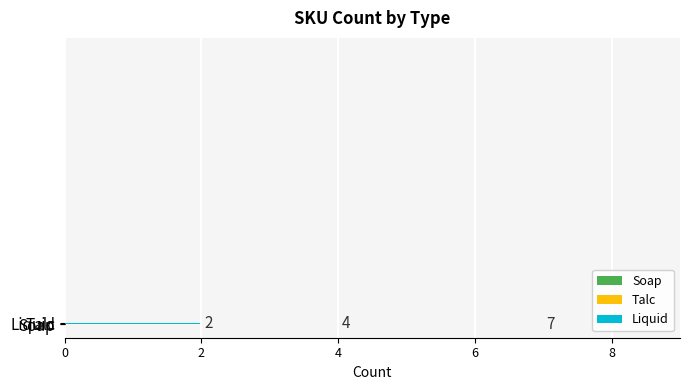

What is the sum of the values at Soap and Talc?

11